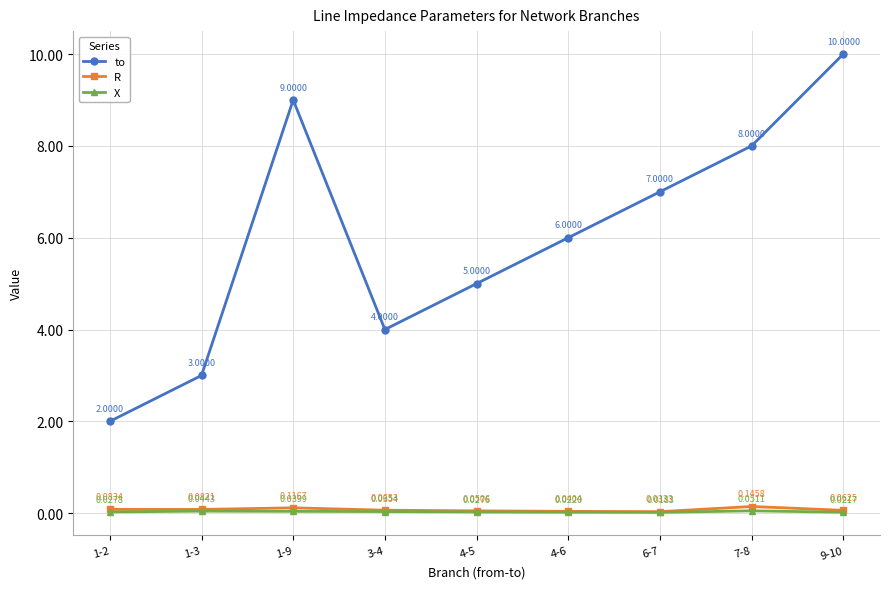

At which category is the sum across all series the highest?

9-10